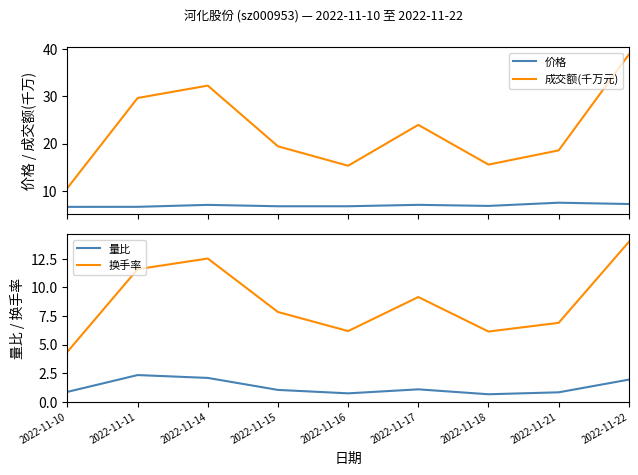

What is the average value of the 换手率 series?

8.7